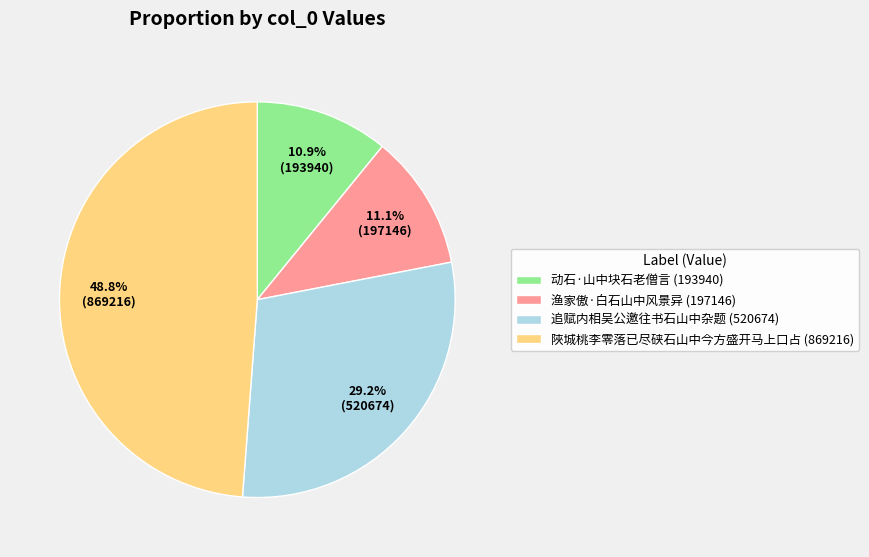

To the nearest percent, what is the difference between the largest and smallest slice percentages?

38%